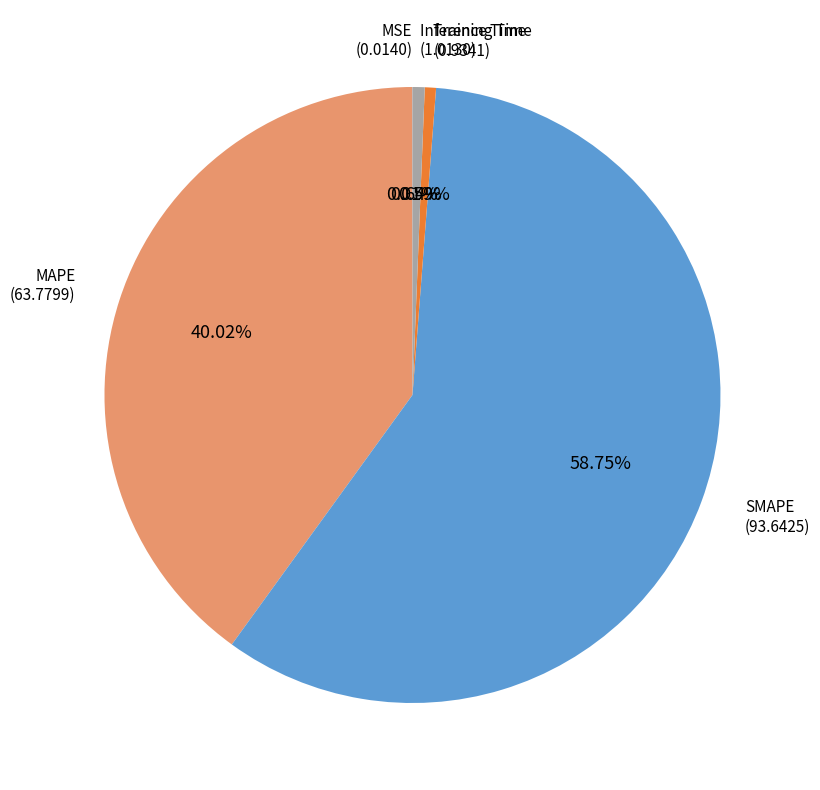

Is there a majority slice in this chart?

Yes